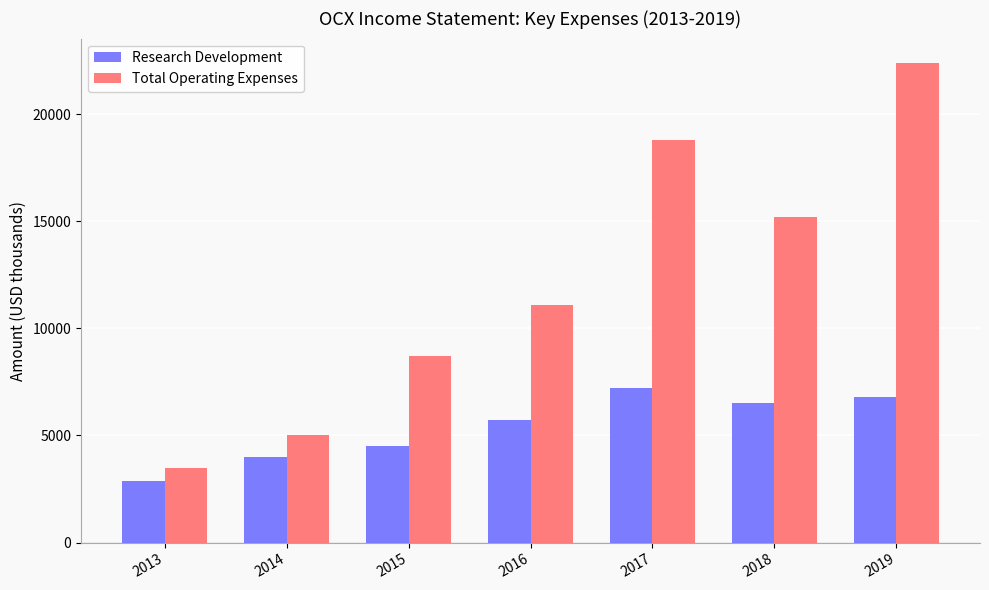

What is the approximate value of Total Operating Expenses at 2015, to the nearest 50?

8700